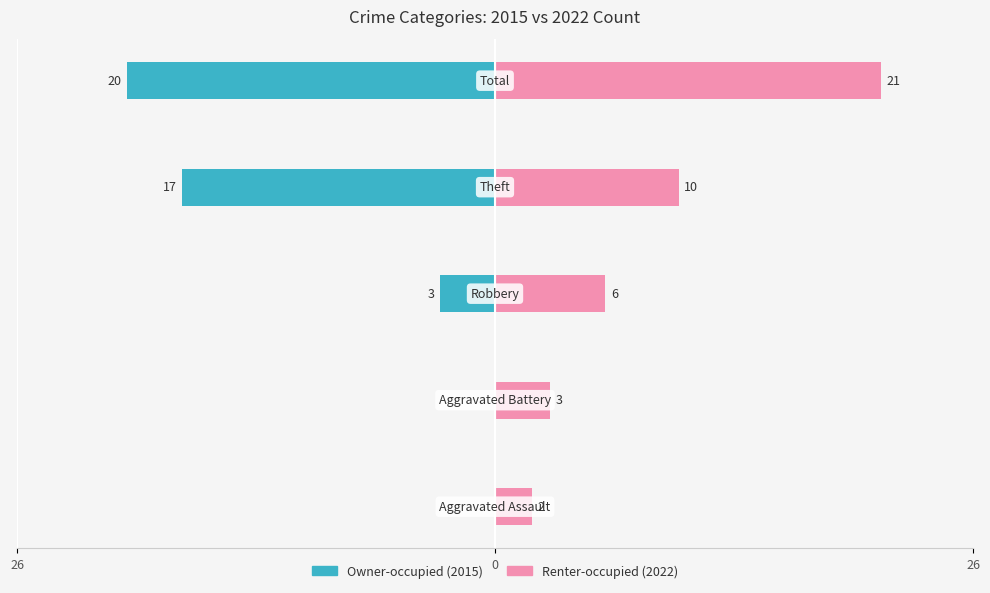

How many bars are there in total?

10